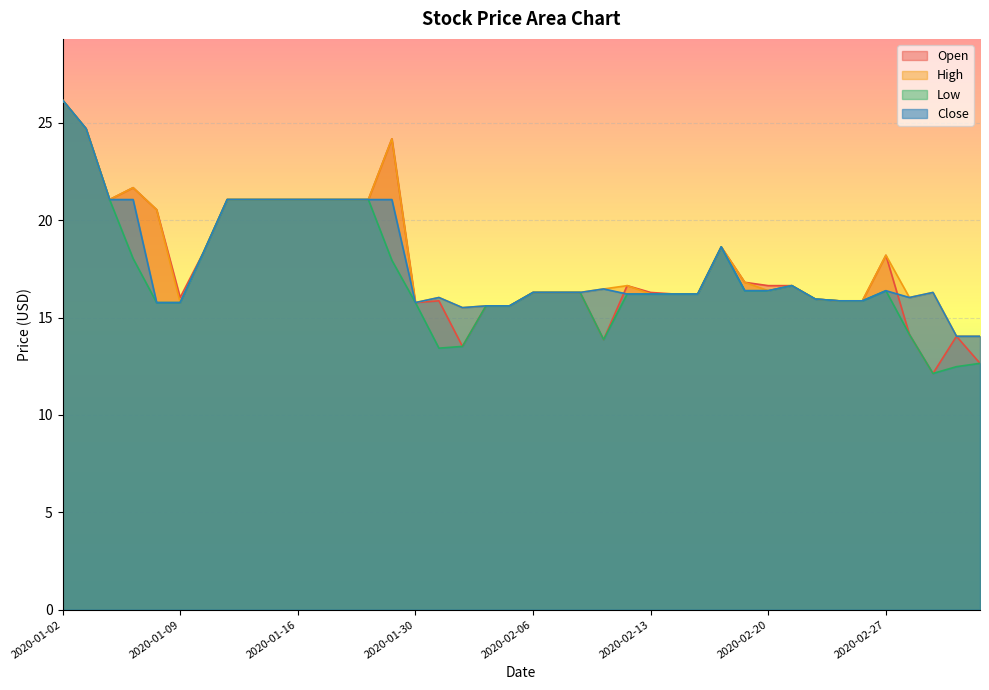

The value of open at 2020-01-06 is 32.2. True or false?

False